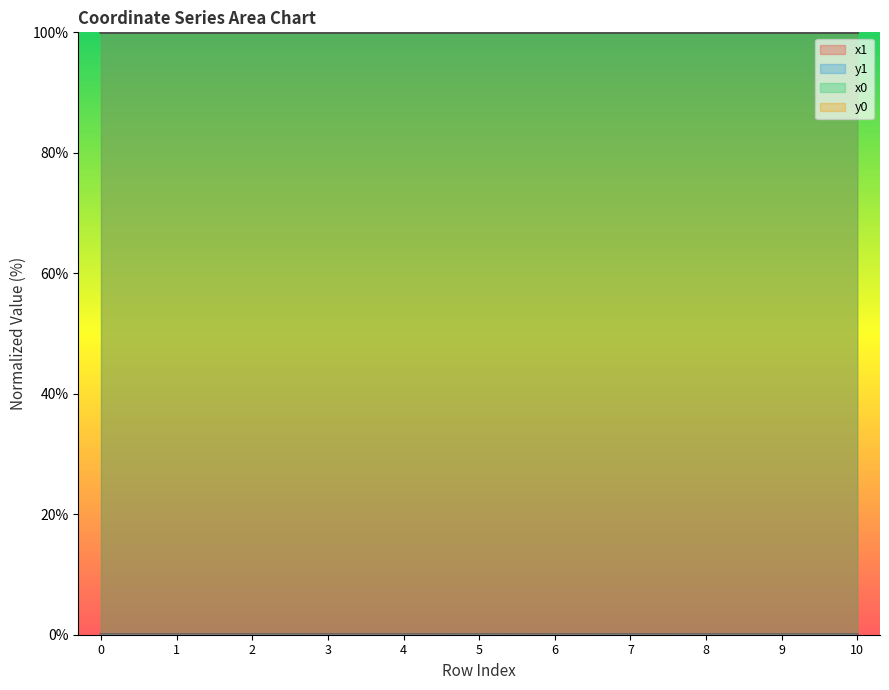

Which label corresponds to the smallest value in the chart?

2